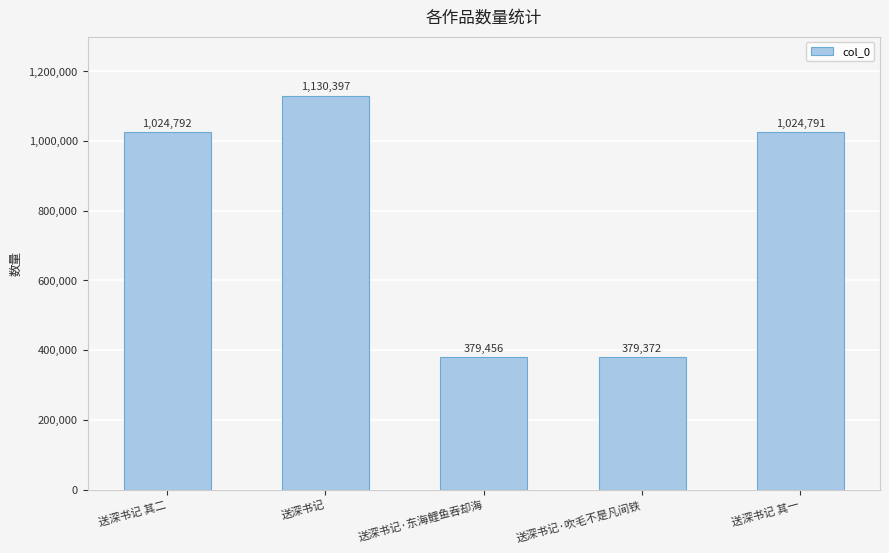

What is the sum of the values at 送深书记 其二 and 送深书记·东海鲤鱼吞却海?

1404248